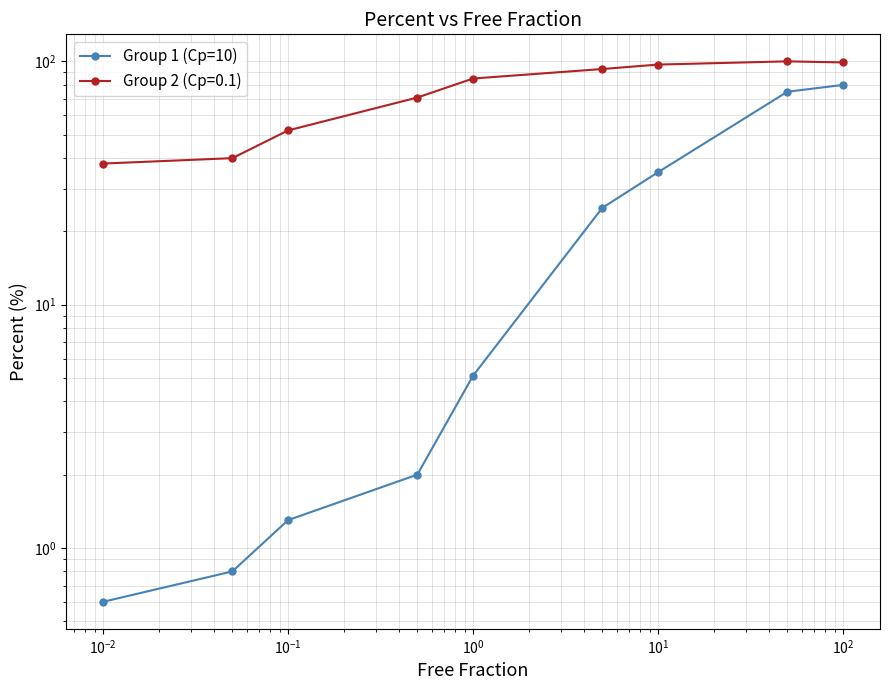

Reading left to right, extract all data points from this chart.

0.6	0.8	1.3	2.0	5.1	25.0	35.0	75.0	80.0